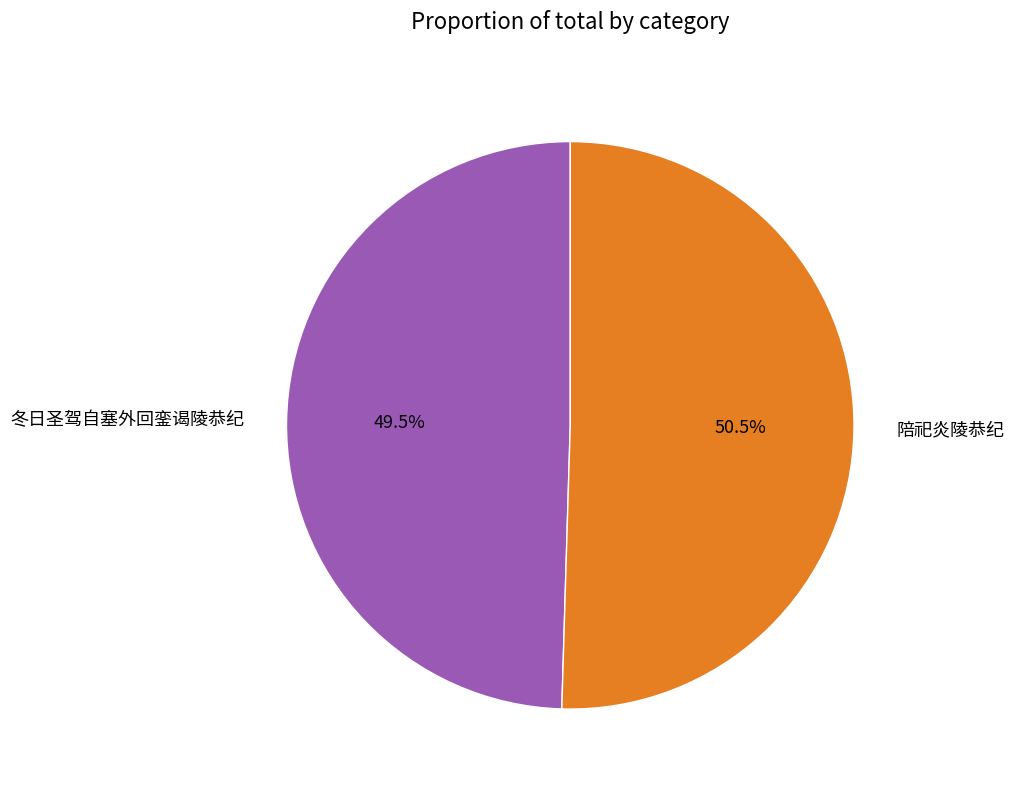

Which slice represents more than half of the pie?

陪祀炎陵恭纪